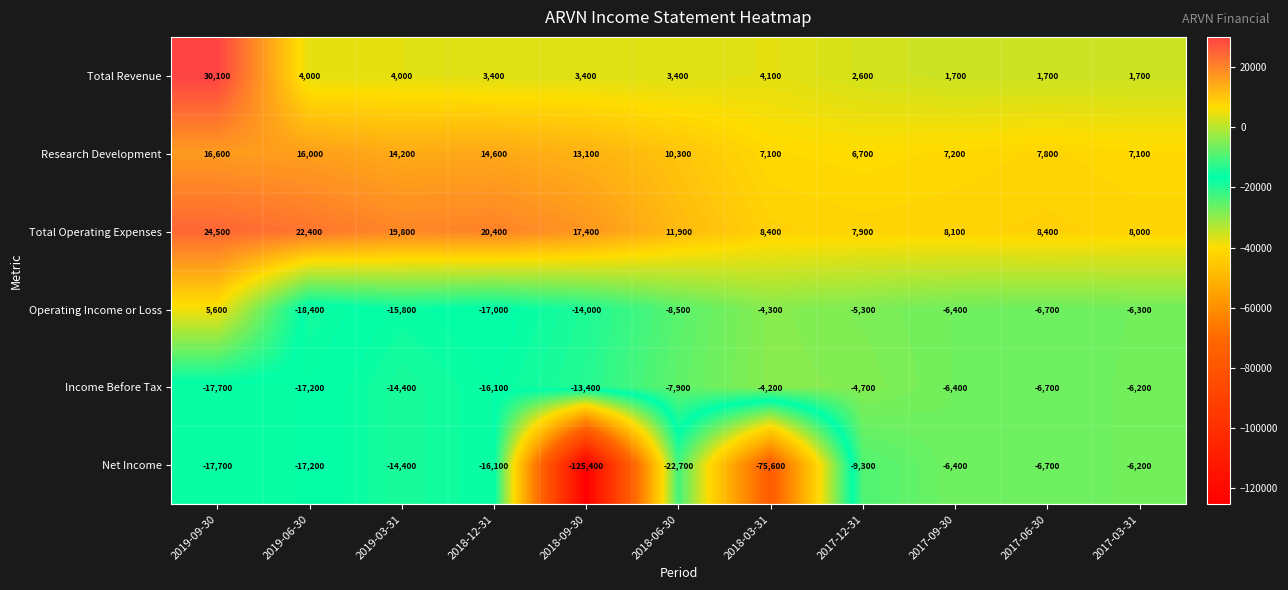

What is the sum of all Income Before Tax values?

-114900